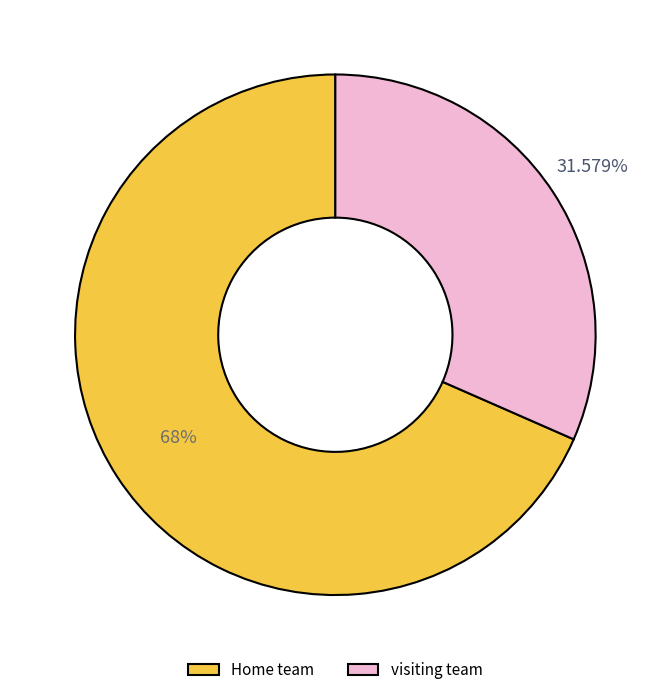

Does visiting team account for over 50% of the chart?

No